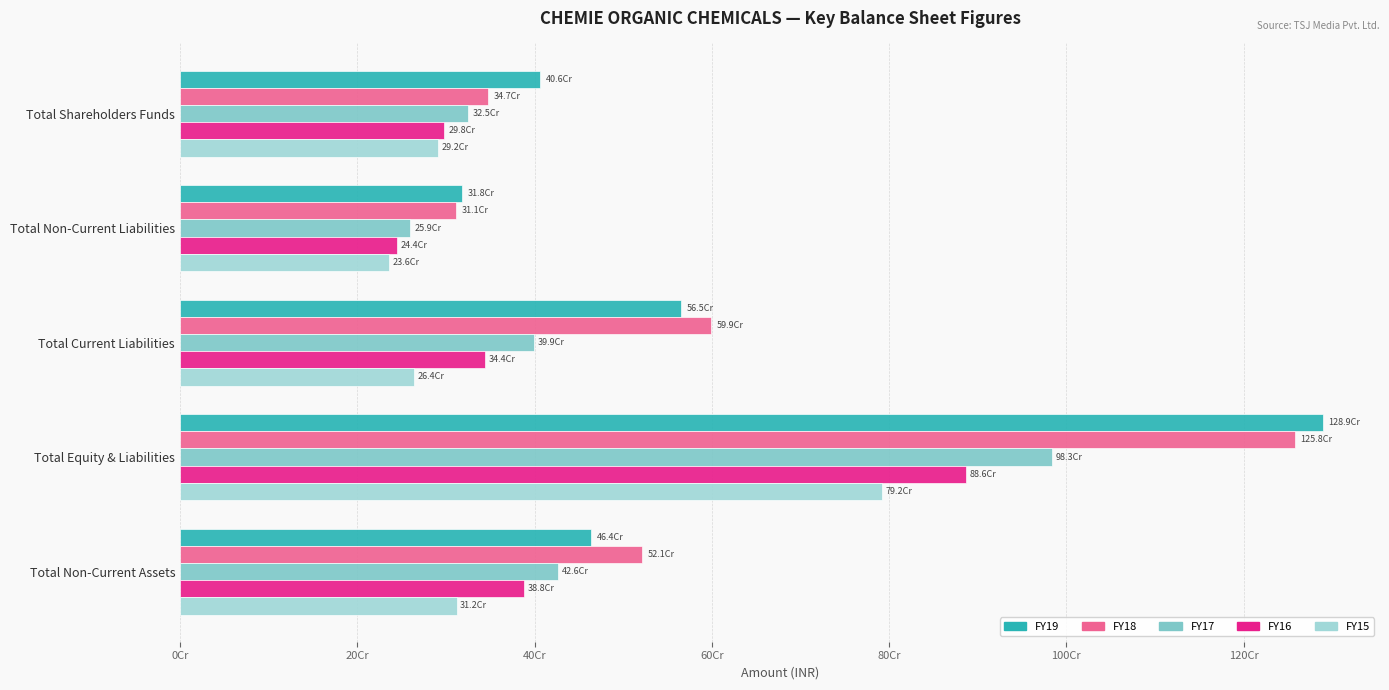

What position from the left is Total Non-Current Liabilities?

2